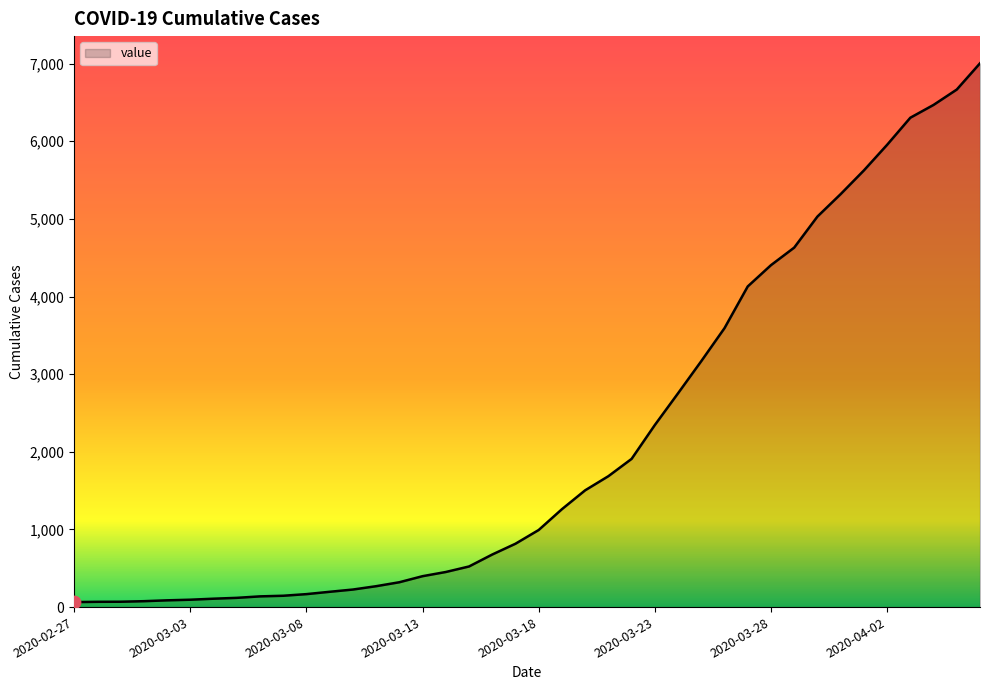

What is the greatest value displayed?

7004